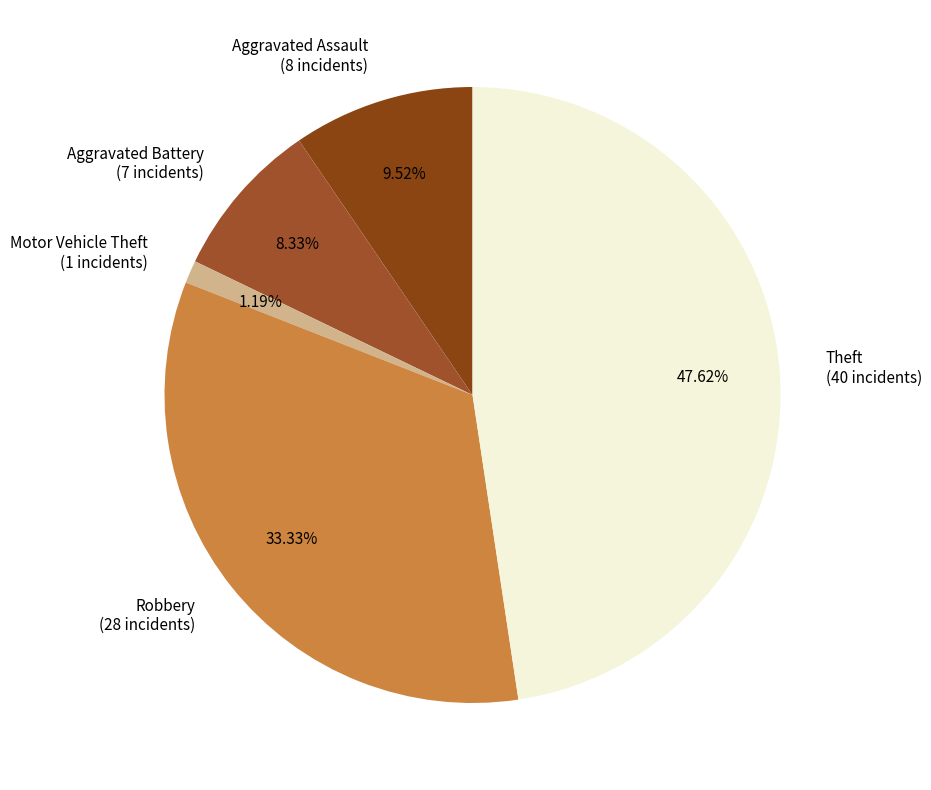

What is the total percentage of Theft and Robbery?

81.0%